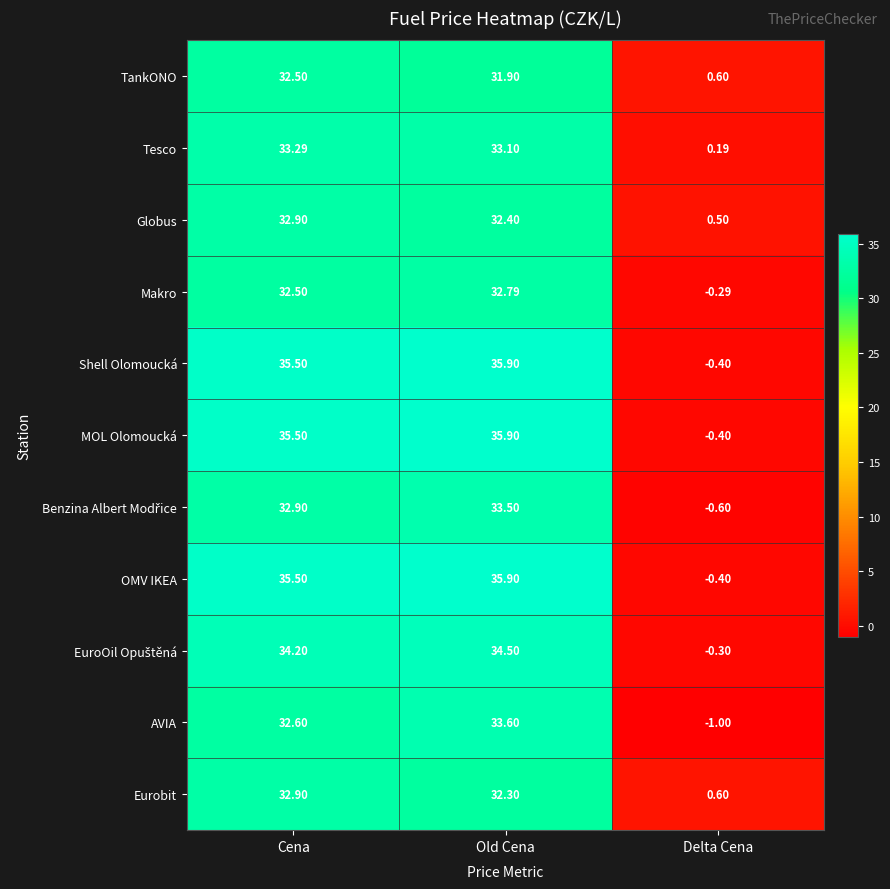

What is the greatest value displayed?

35.9